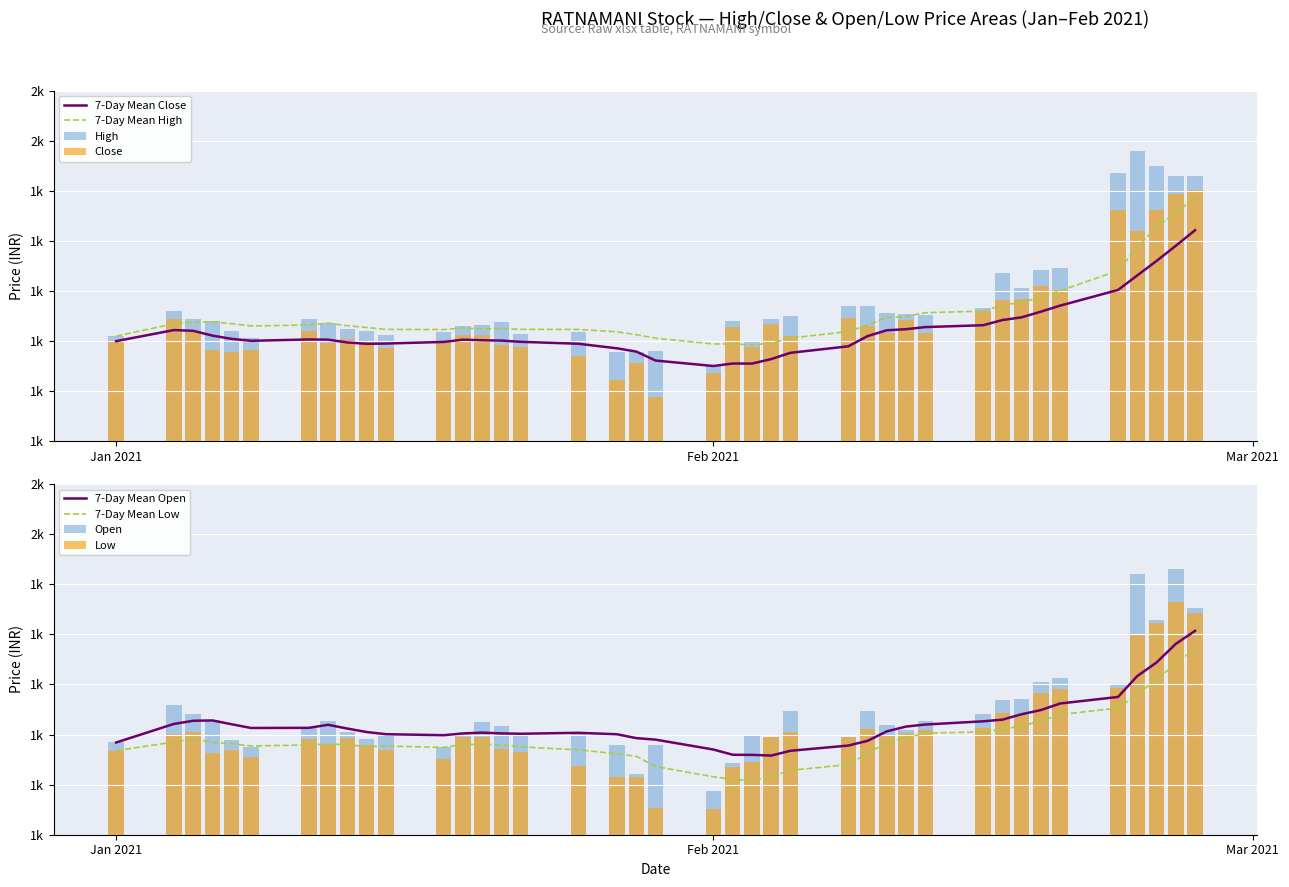

What is the value of the Close bar at the 10th from the left?

1598.7